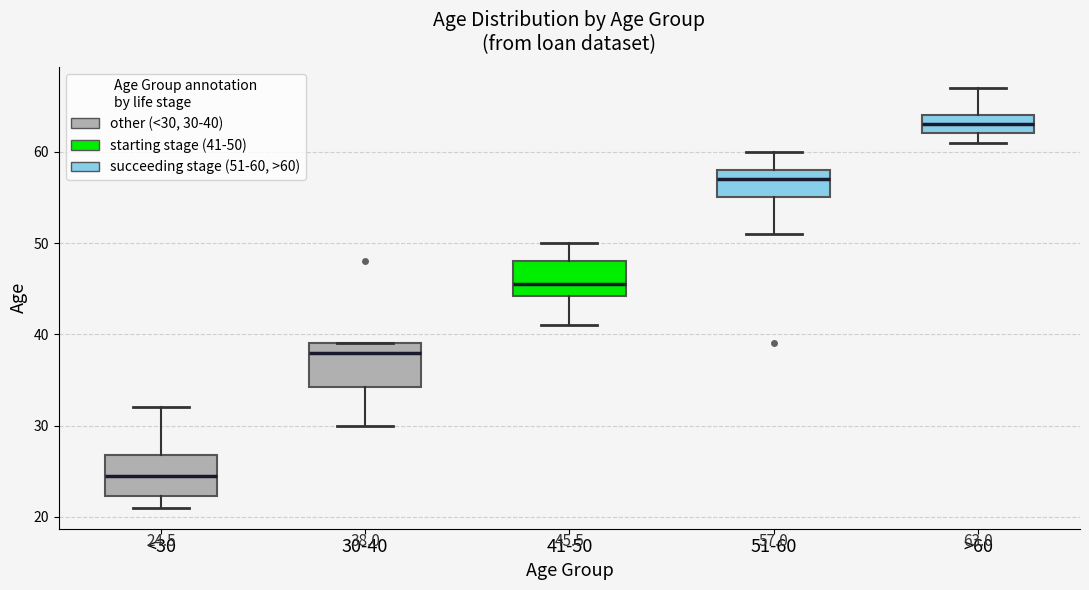

Which box's median line is the lowest?

<30